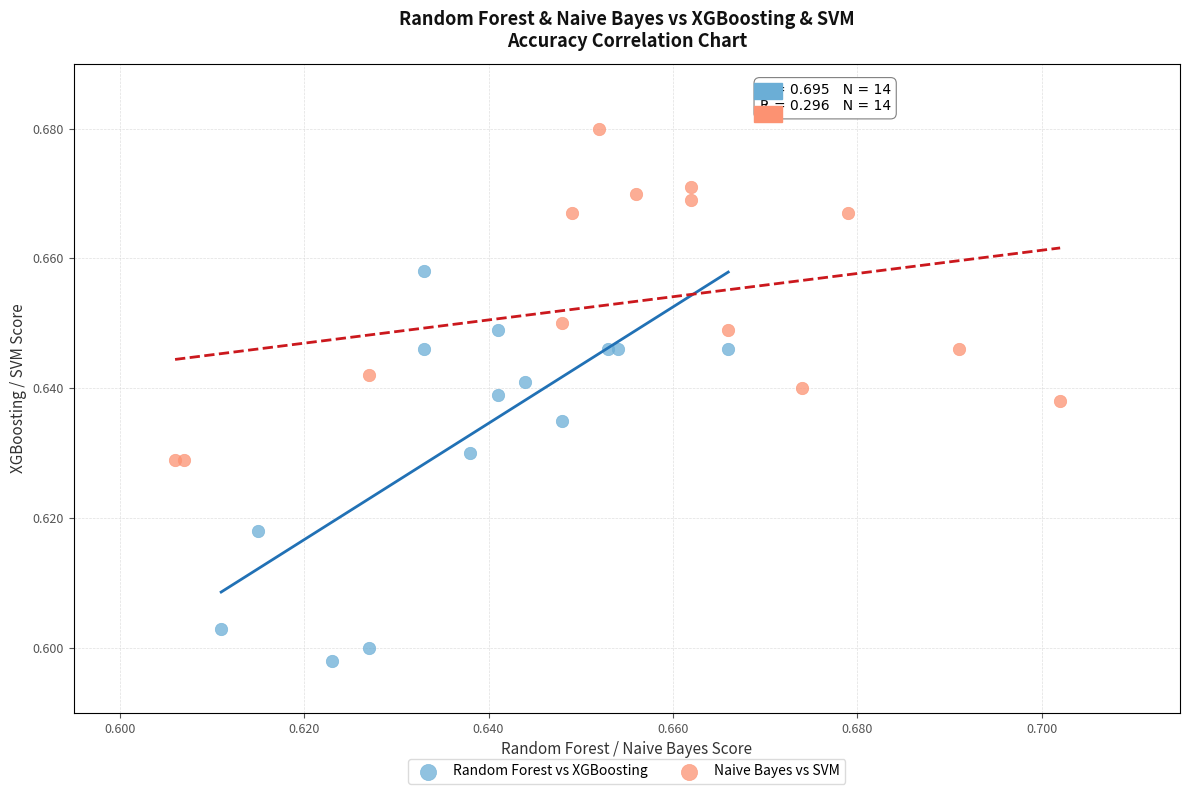

Which series has the widest spread of Y values?

Random Forest vs XGBoosting